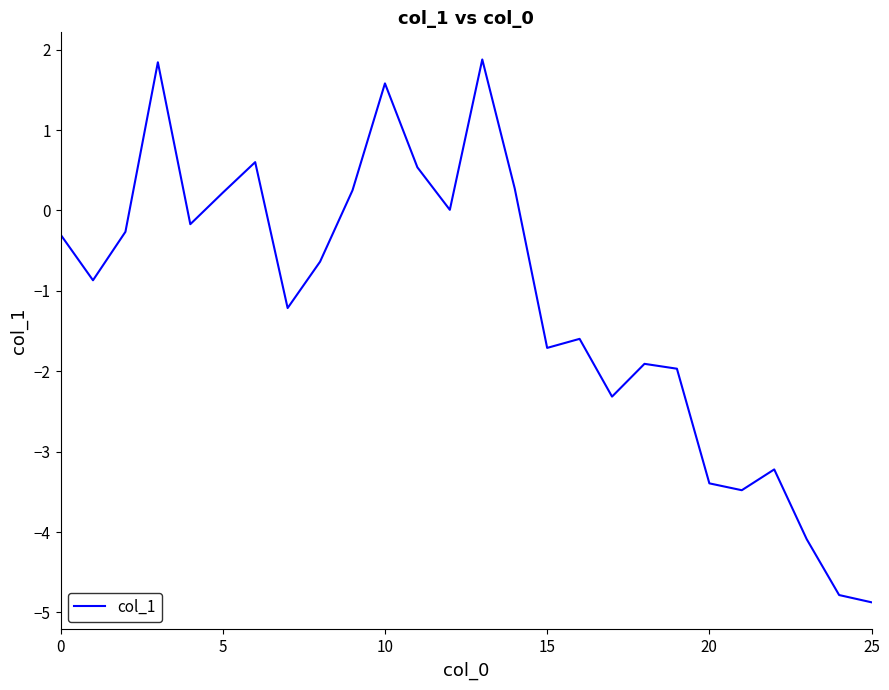

How many lines are shown in the chart?

1